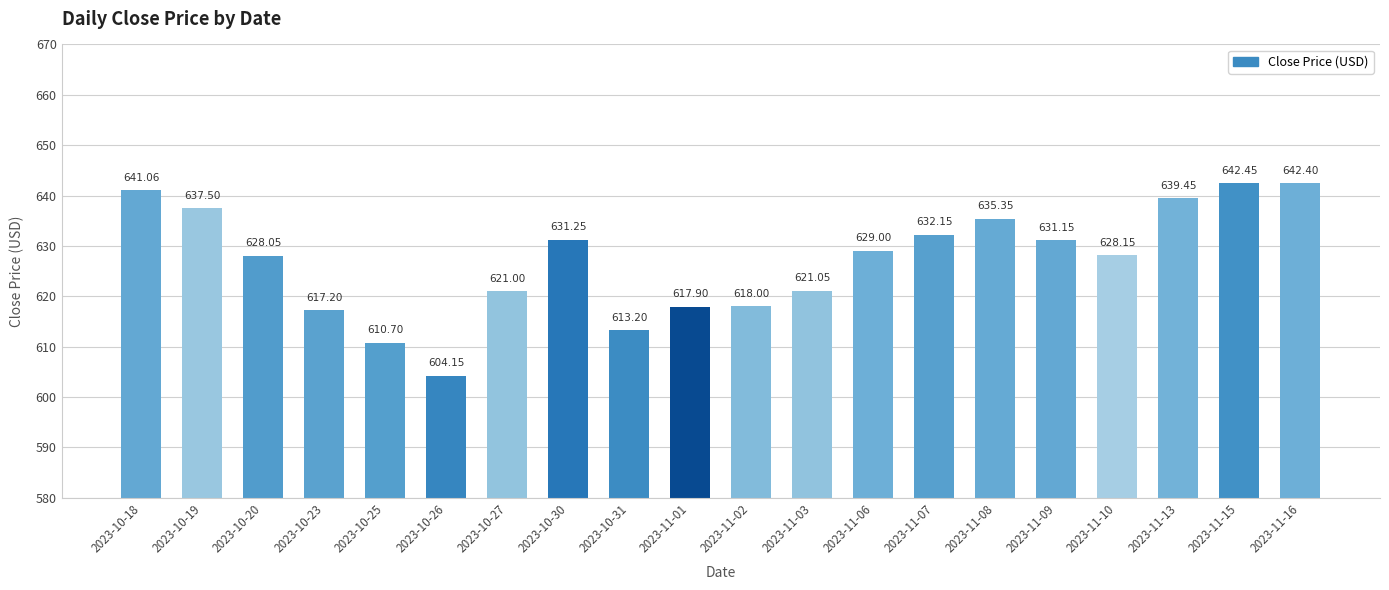

True or false: the data shows 621.0 at 2023-11-03.

True